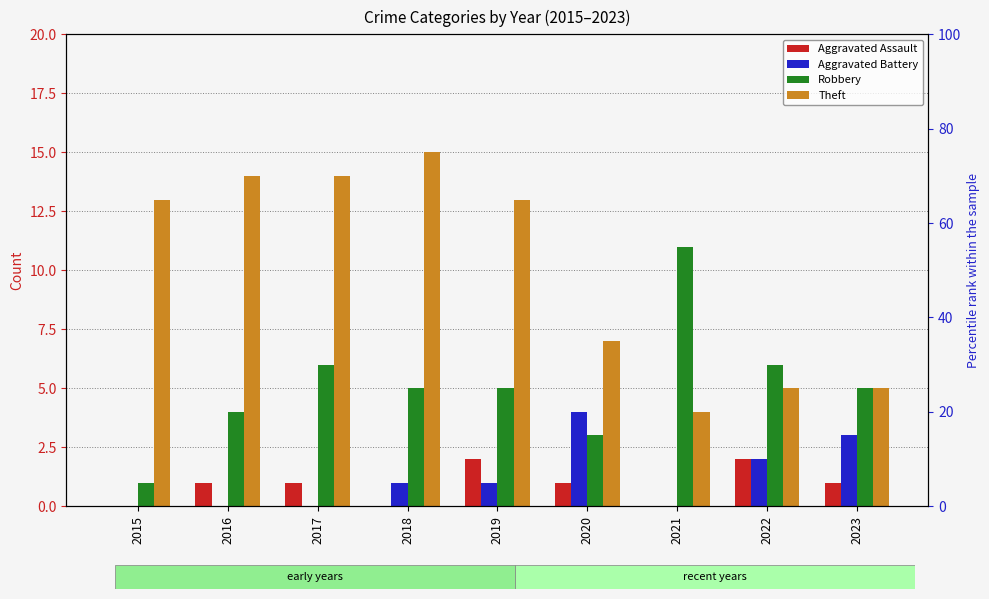

How many Aggravated Assault values are between 0 and 1?

7